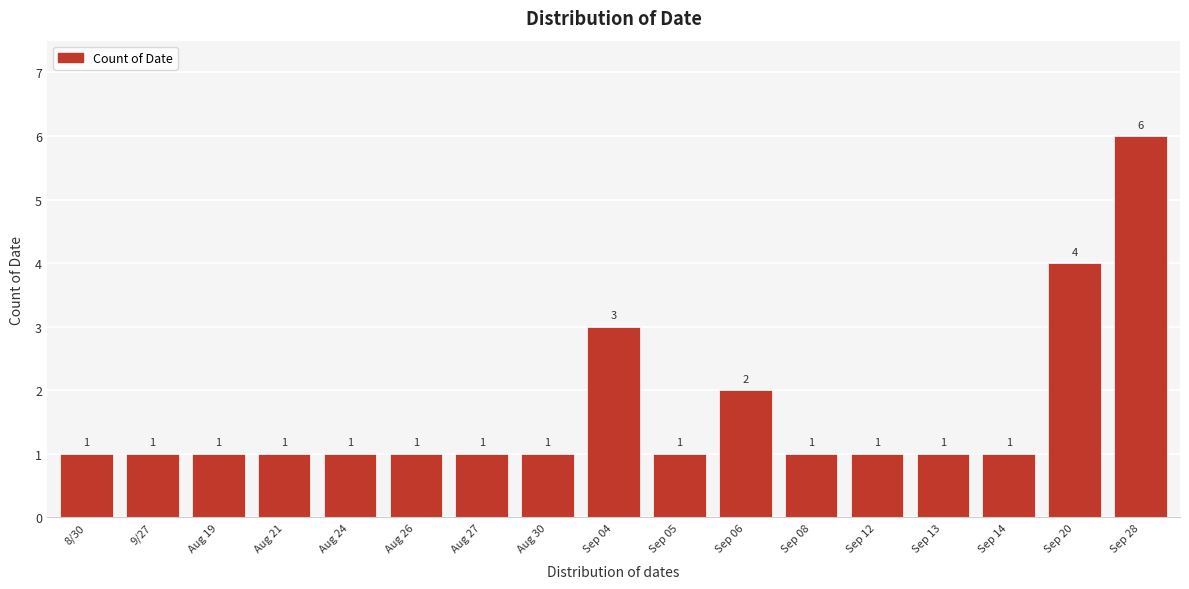

Reading left to right, extract all data points from this chart.

1	1	1	1	1	1	1	1	3	1	2	1	1	1	1	4	6